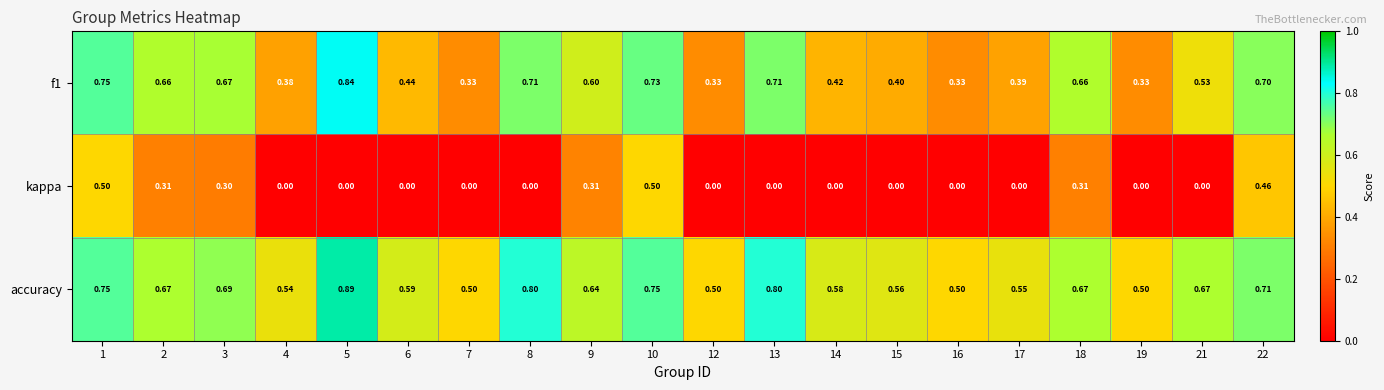

Is the value of kappa at 10 greater than the value of f1 at 14?

Yes